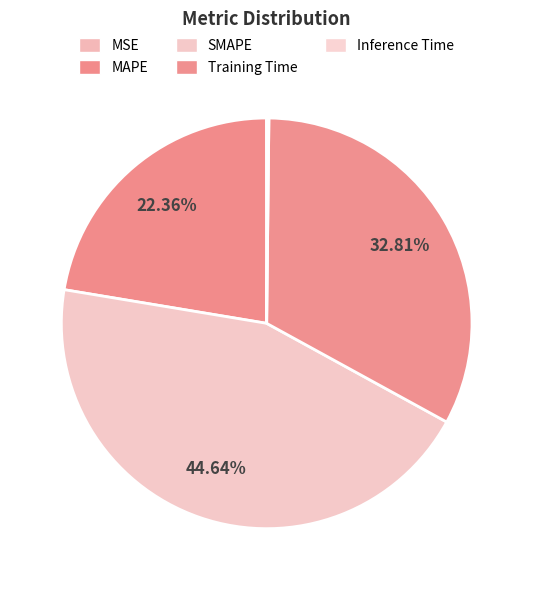

Is there any slice that represents more than half of the pie?

No